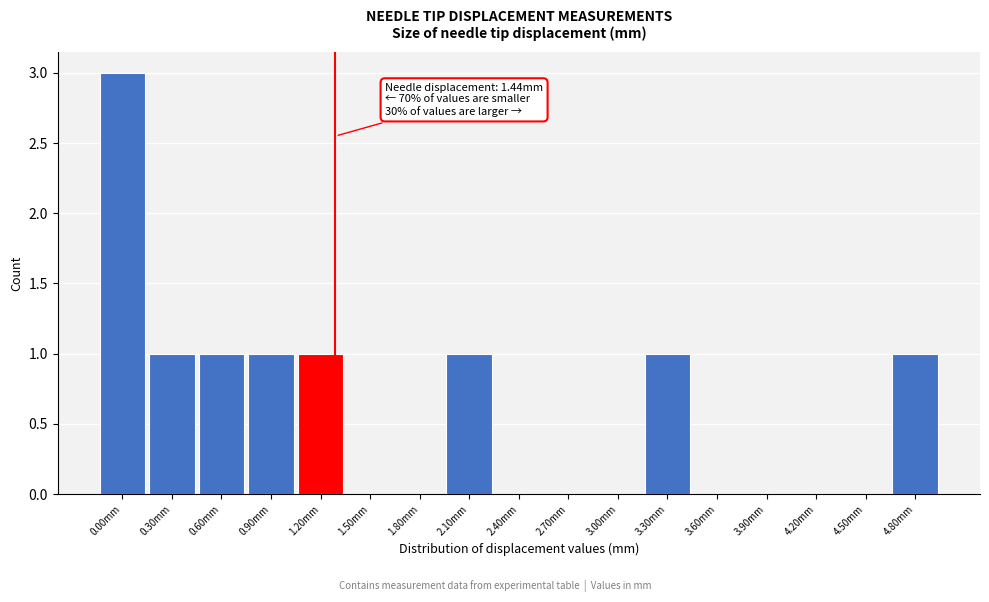

Reading left to right, what are all the values shown in this chart?

0.00mm=3	0.30mm=1	0.60mm=1	0.90mm=1	1.20mm=1	1.50mm=0	1.80mm=0	2.10mm=1	2.40mm=0	2.70mm=0	3.00mm=0	3.30mm=1	3.60mm=0	3.90mm=0	4.20mm=0	4.50mm=0	4.80mm=1